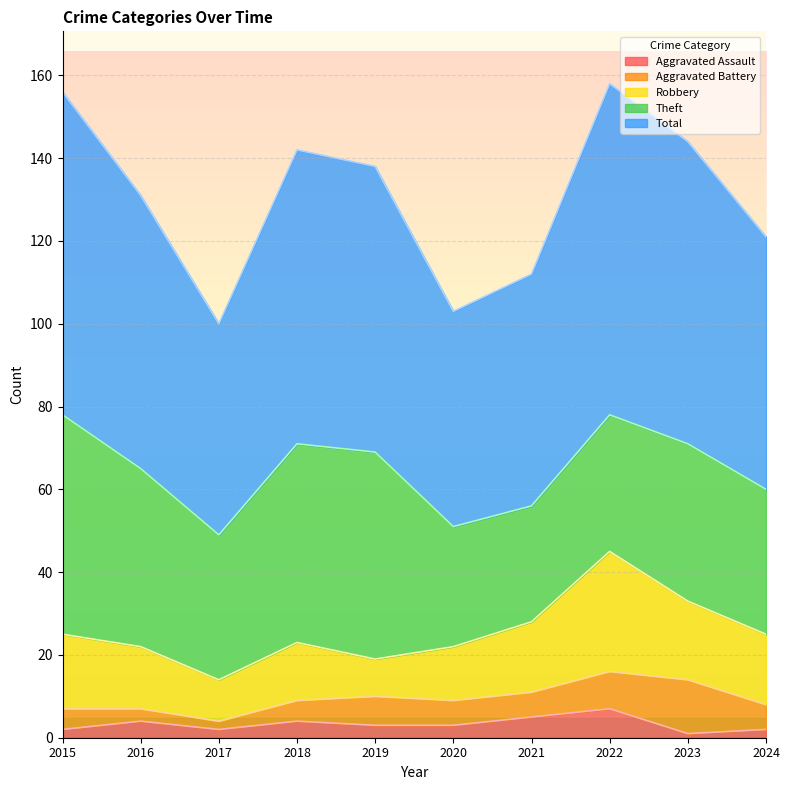

Where is the first local maximum for Total?

2018